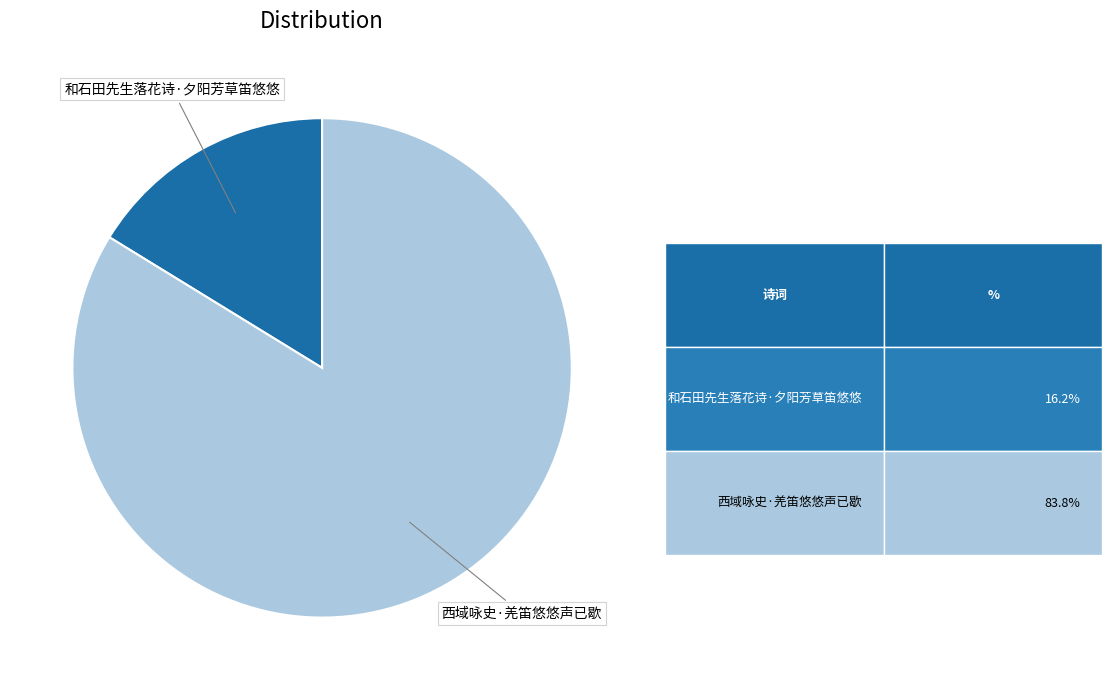

To the nearest percent, what is the average slice percentage?

50%